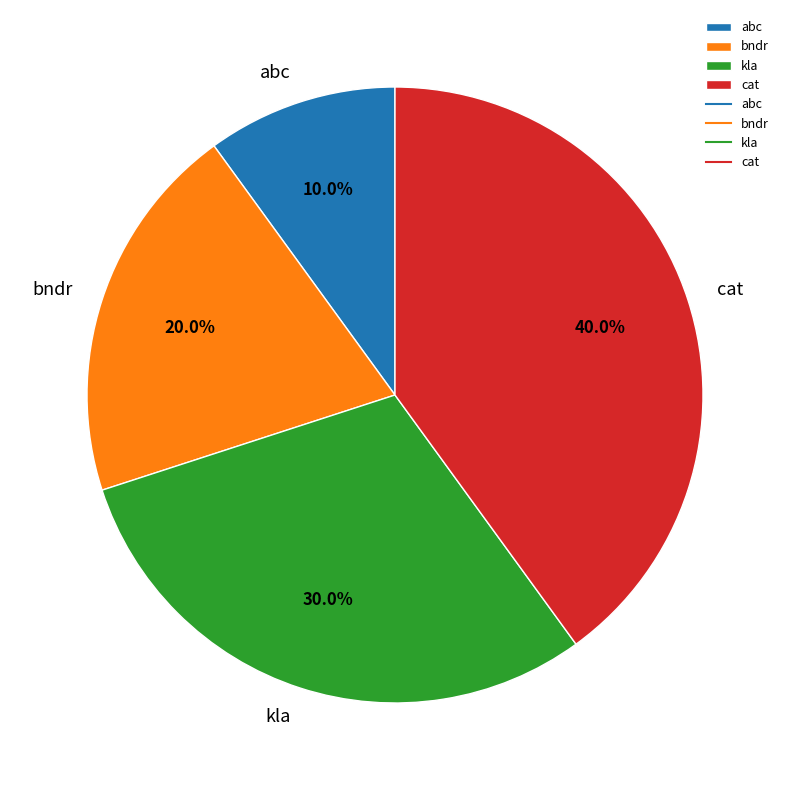

How many slices are in this pie chart?

4